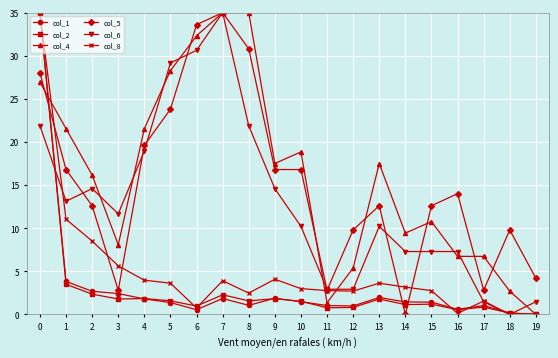

What is the greatest value displayed?

35.0